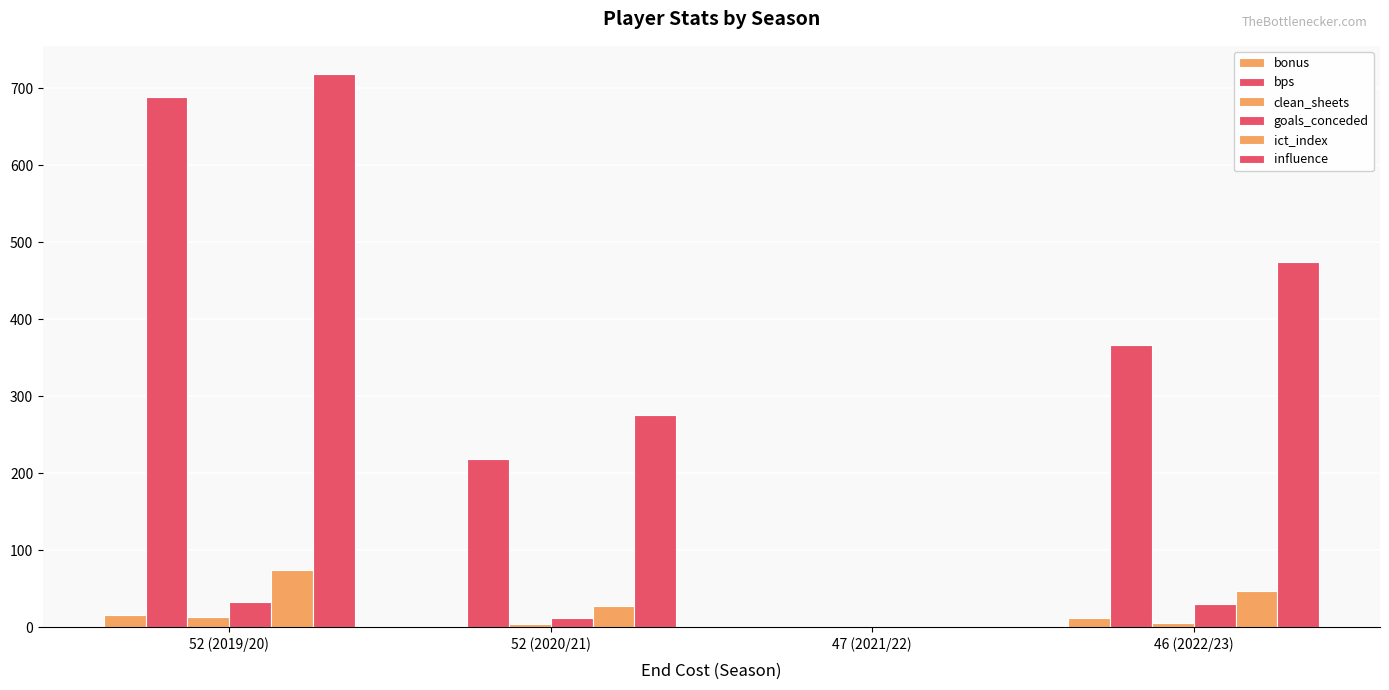

At which label does bonus reach its minimum?

47 (2021/22)